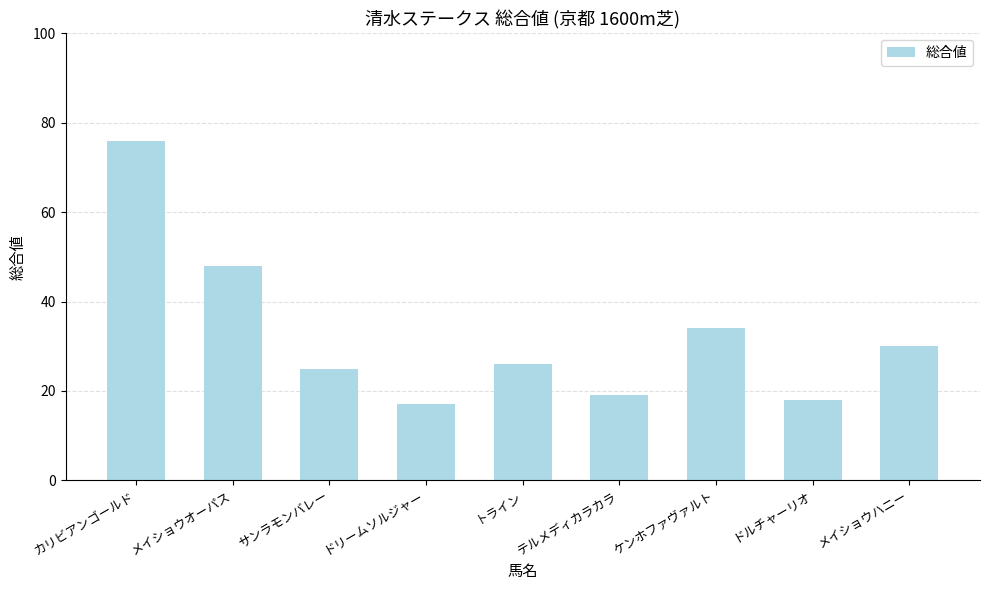

Which label corresponds to the smallest value in the chart?

ドリームソルジャー